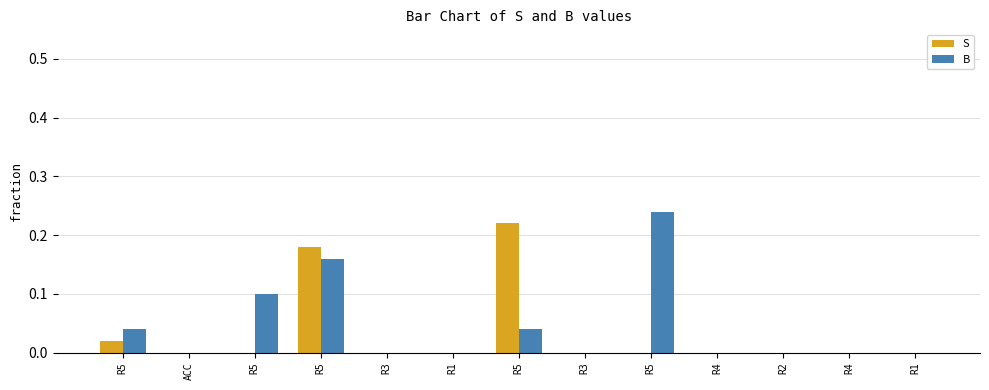

What is the greatest value displayed?

0.2